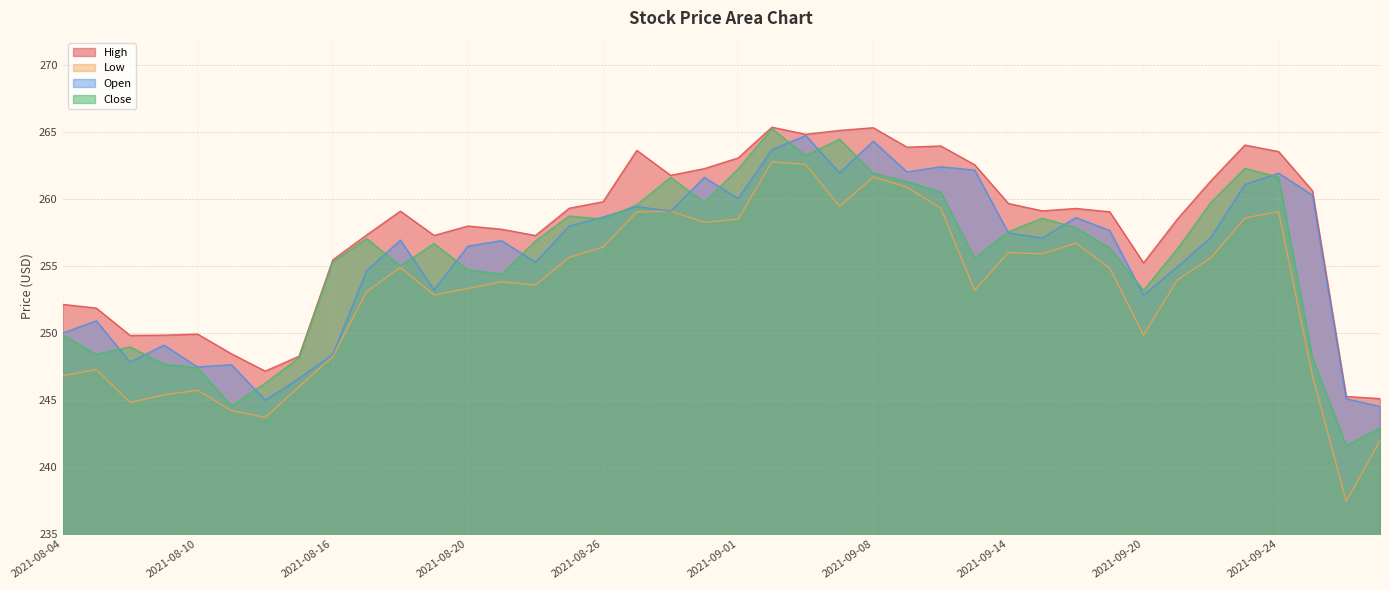

What is the label of the 30th point from the left?

2021-09-15